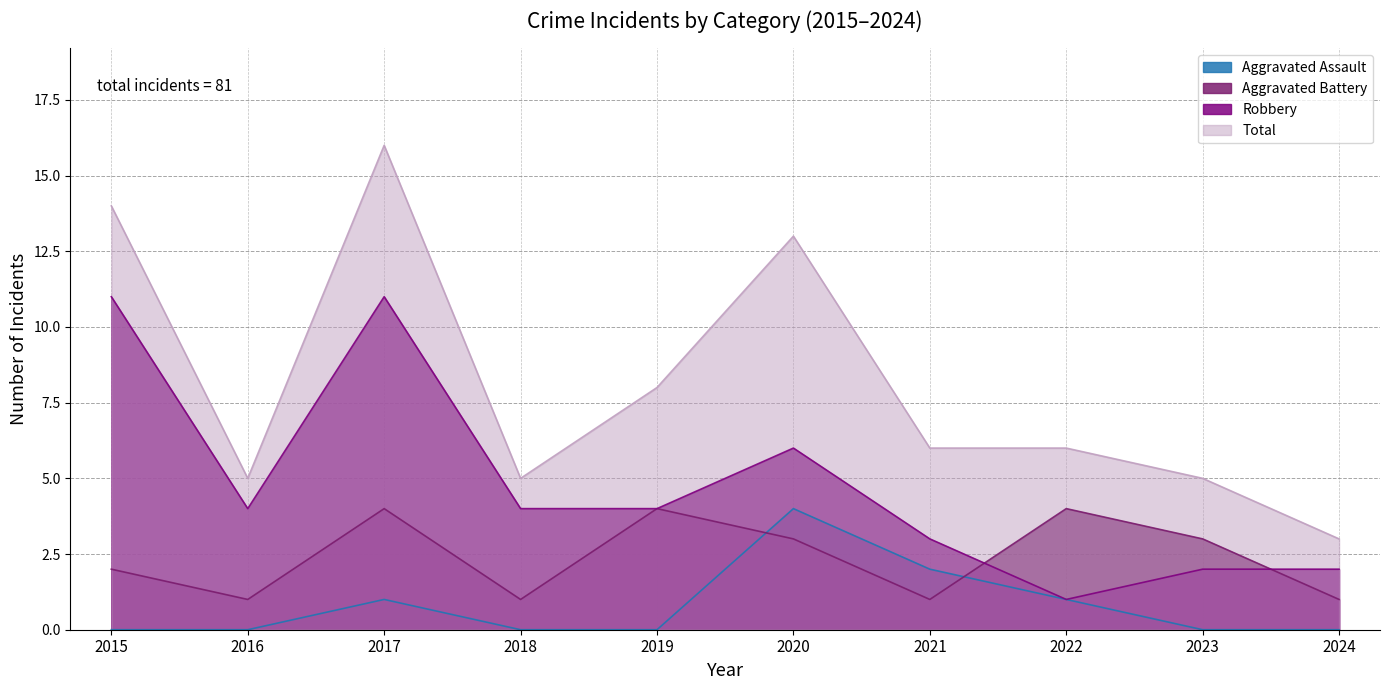

Reading right to left, extract all data points from this chart.

Aggravated Assault: 0	0	1	2	4	0	0	1	0	0
Aggravated Battery: 1	3	4	1	3	4	1	4	1	2
Robbery: 2	2	1	3	6	4	4	11	4	11
Total: 3	5	6	6	13	8	5	16	5	14